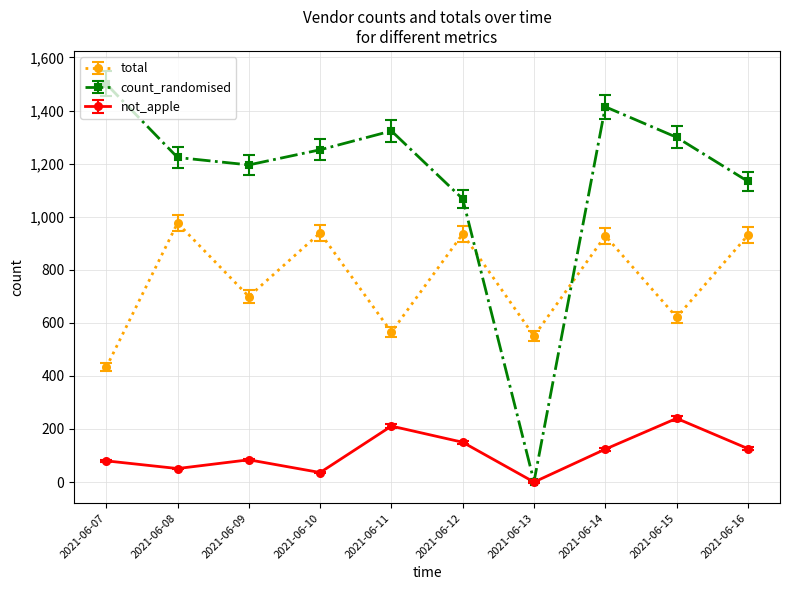

Which series has the largest range (max minus min)?

count_randomised